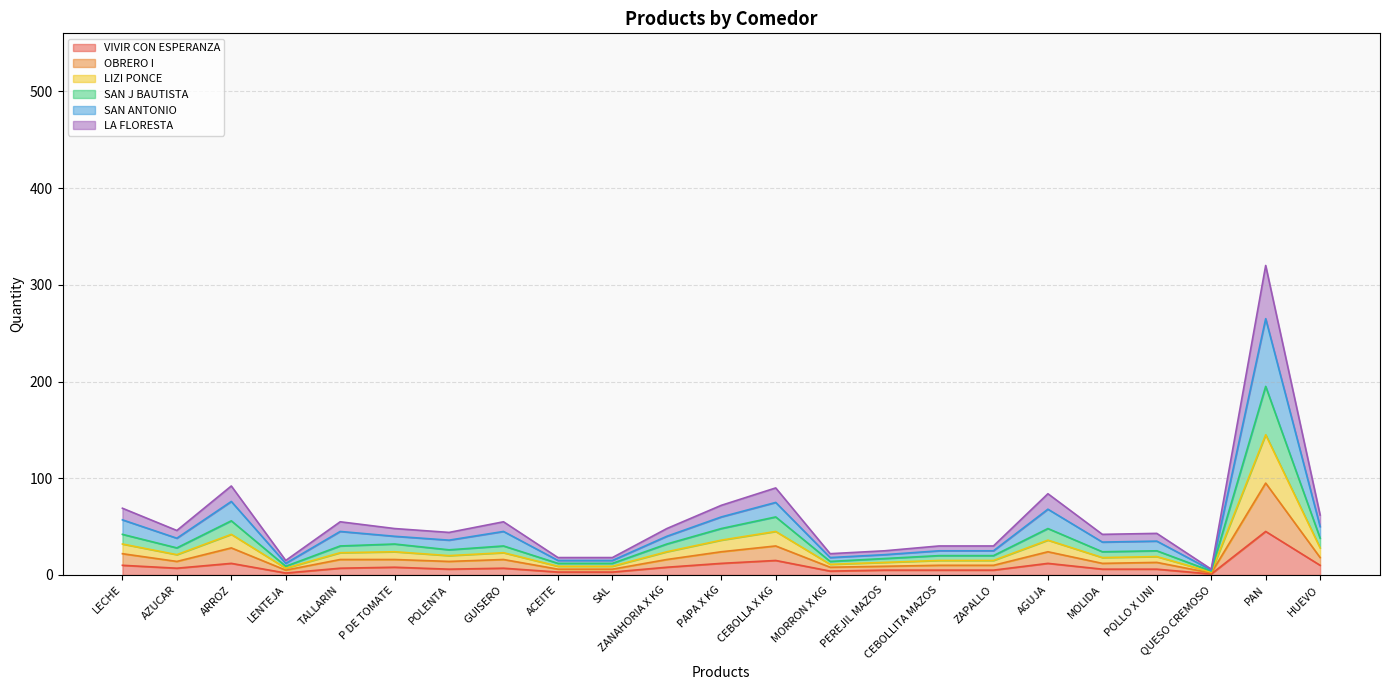

Does the chart have visible grid lines?

Yes